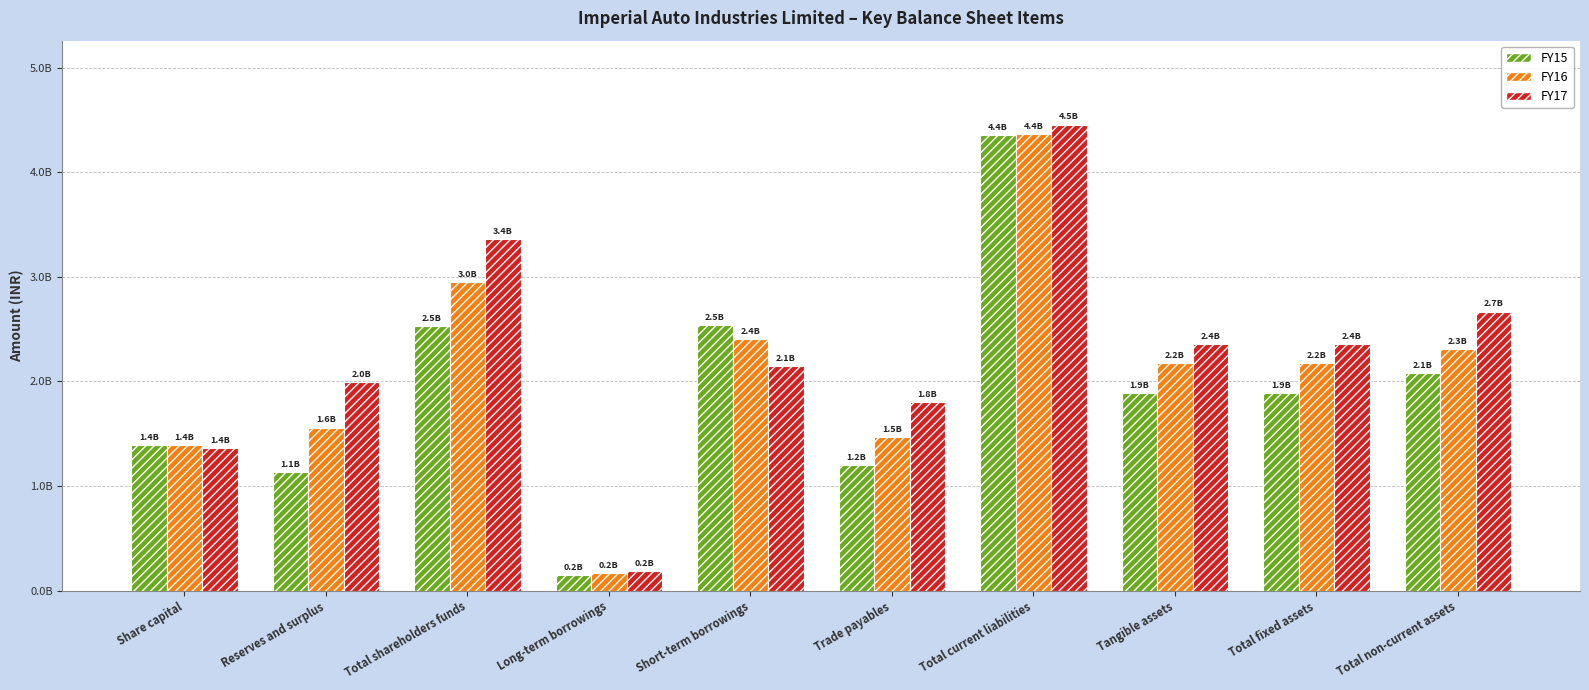

Which series has the largest range (max minus min)?

FY17